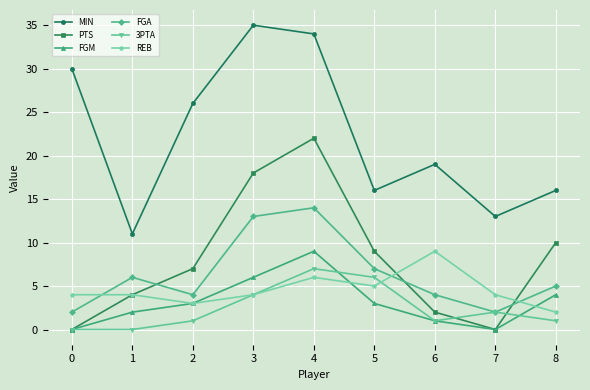

What is the sum of all FGM values?

28